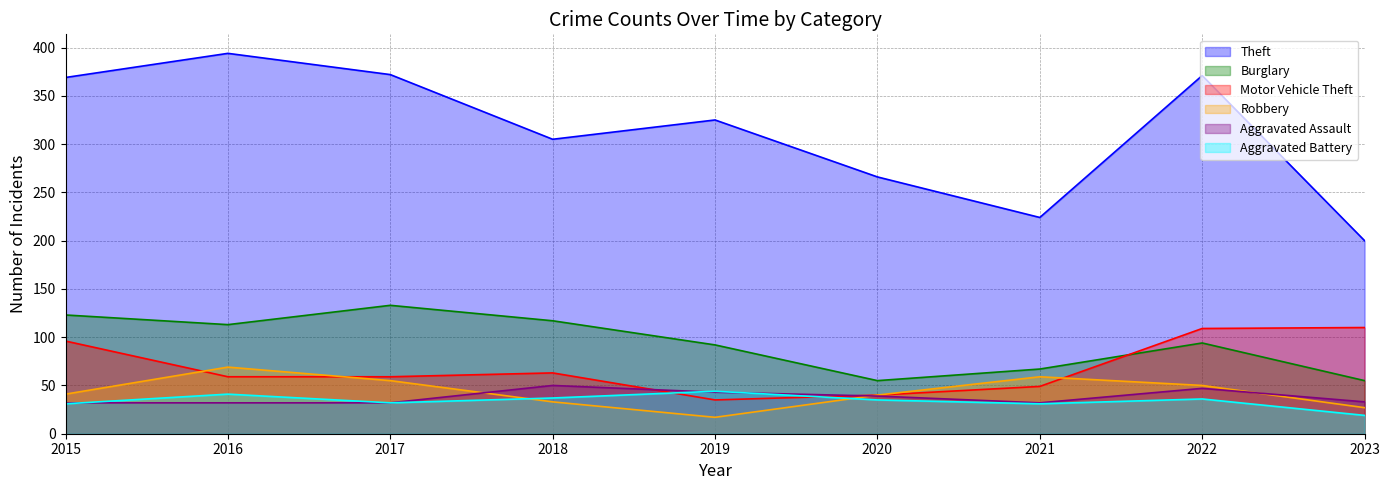

What is the difference between the maximum and minimum values in the Theft series?

194